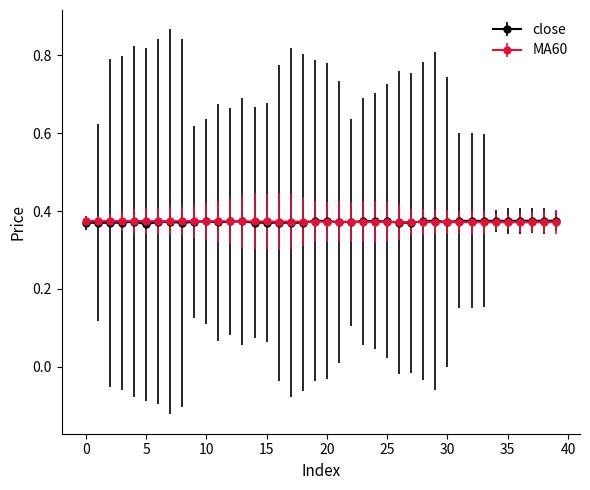

True or false: close has more than 1 interior local peaks.

True